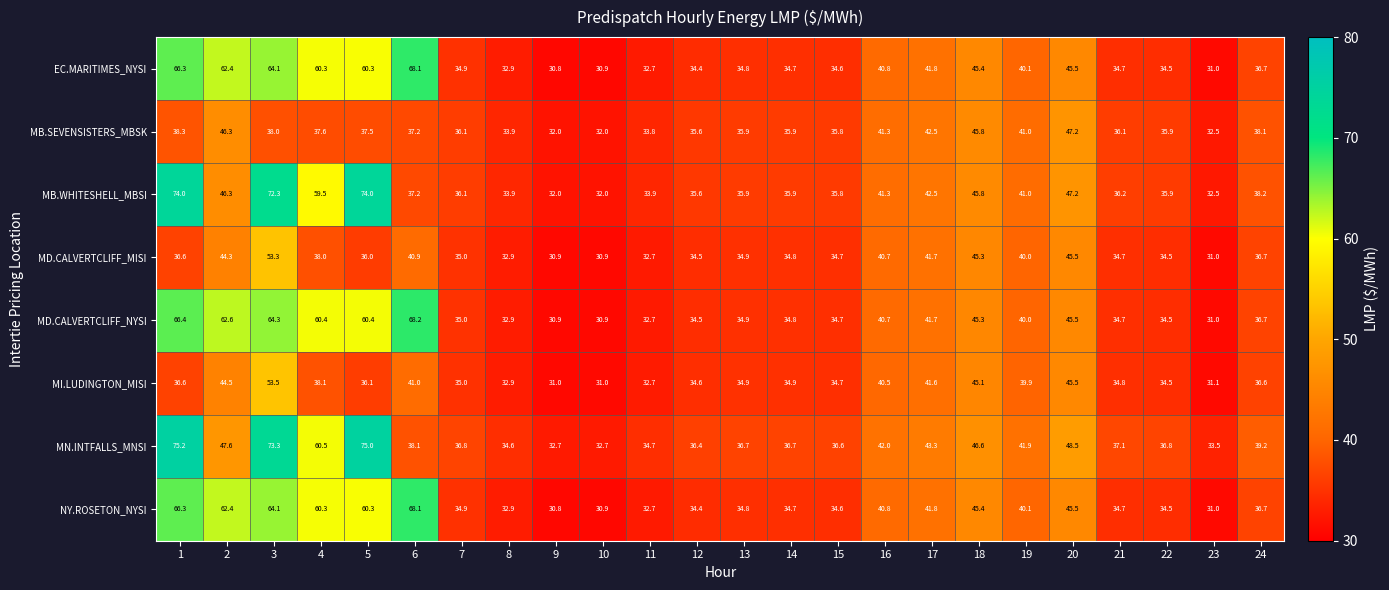

Count the number of data series in this chart.

8